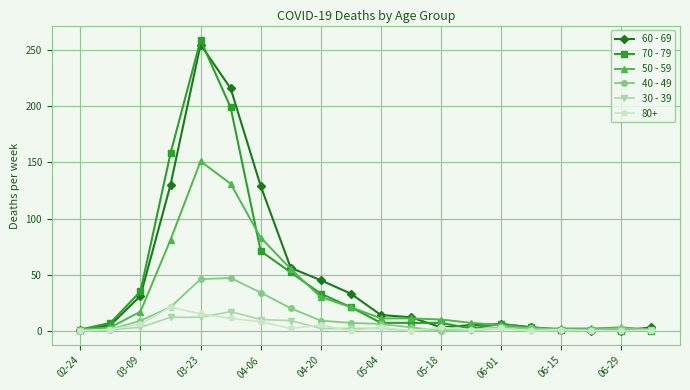

True or false: 30 - 39 has more than 0 interior local peaks.

True